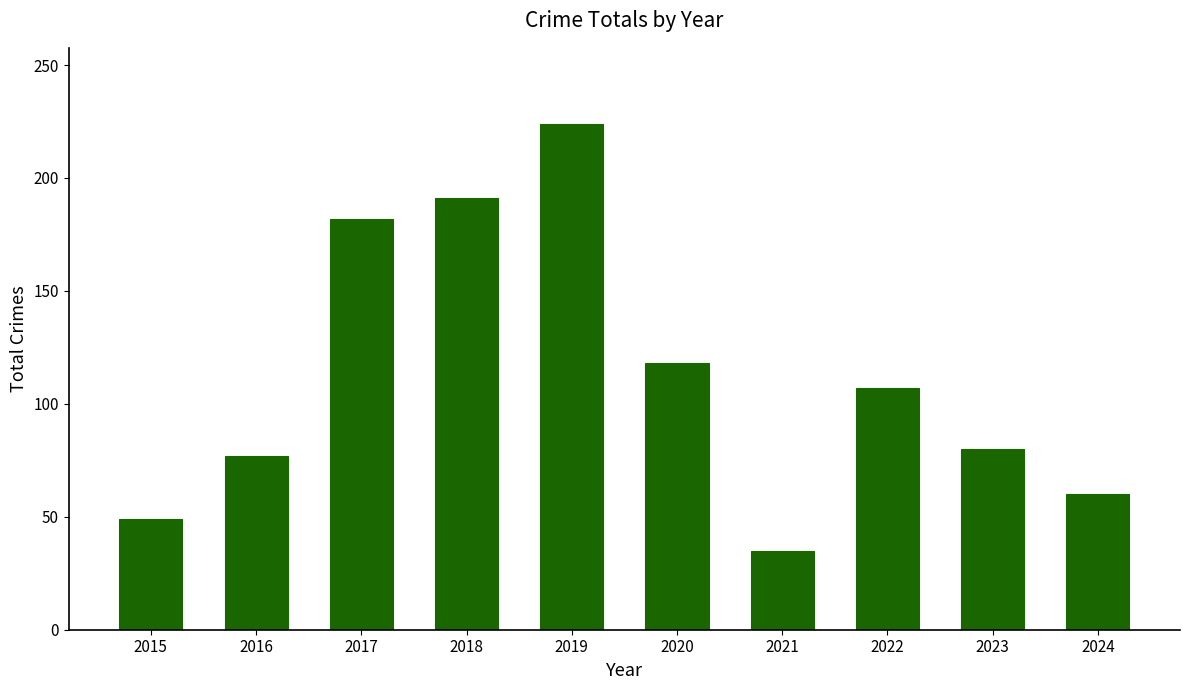

What is the average value?

112